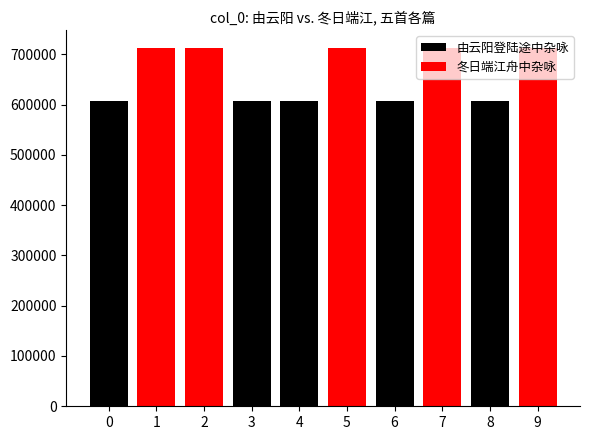

List the series in order of their overall mean, lowest first.

由云阳登陆途中杂咏, 冬日端江舟中杂咏